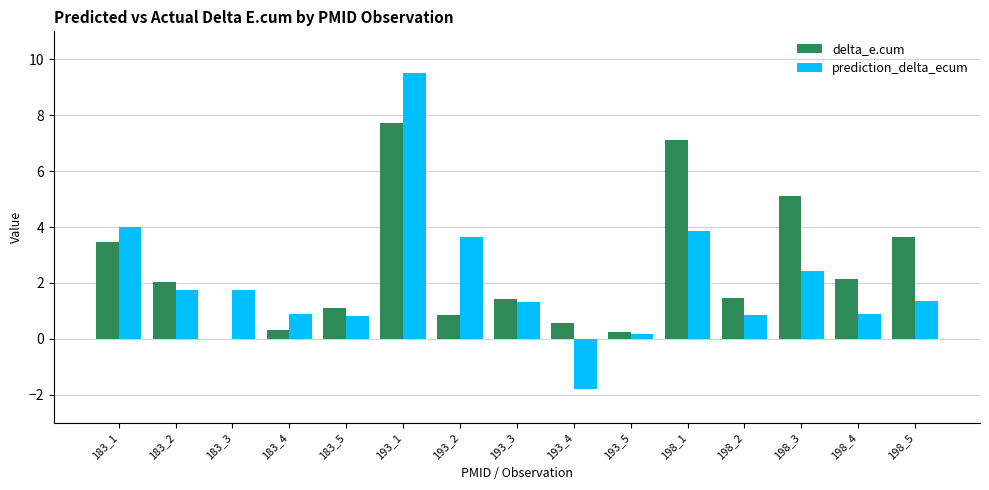

Is it true that prediction_delta_ecum equals 4.0 at 183_1?

True